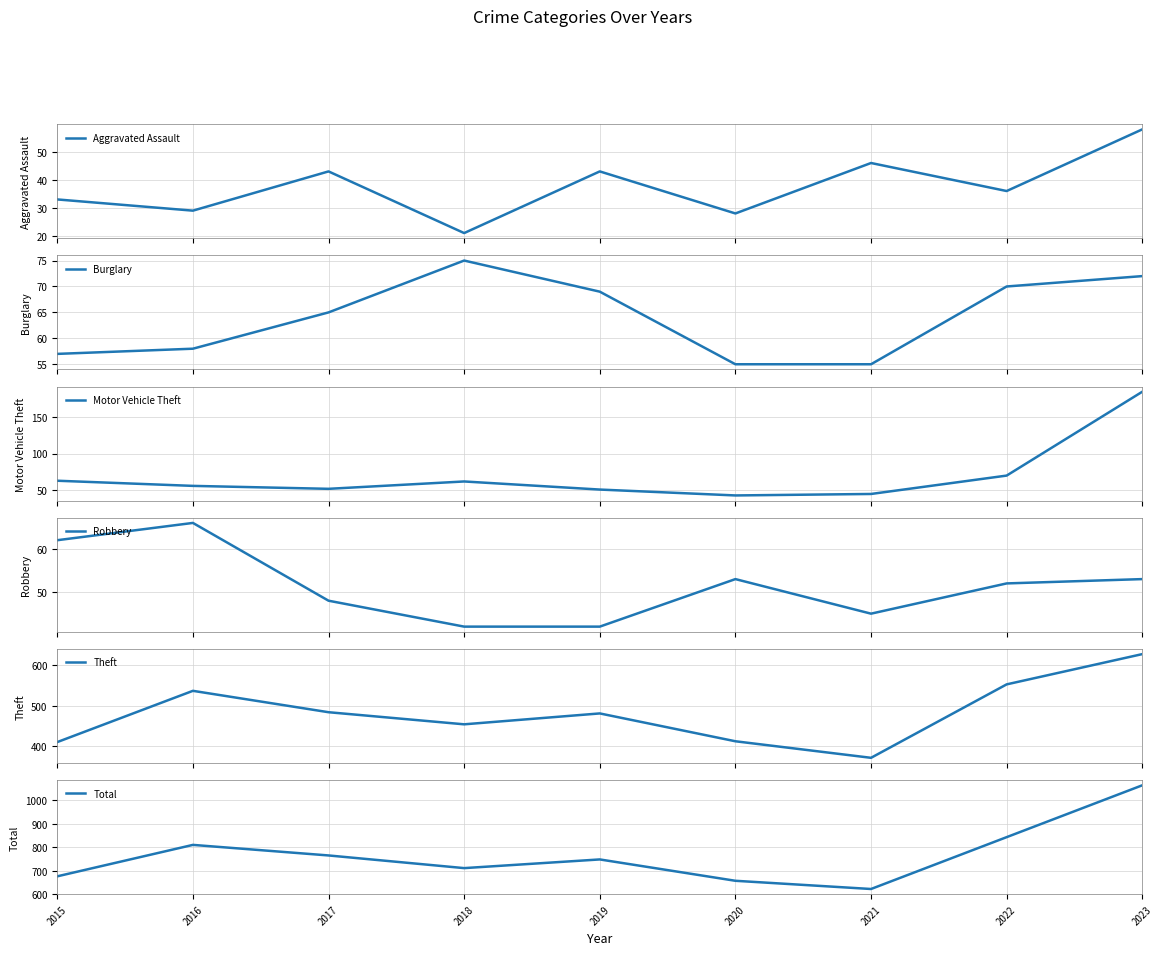

At which label is Burglary closest to 65?

2017